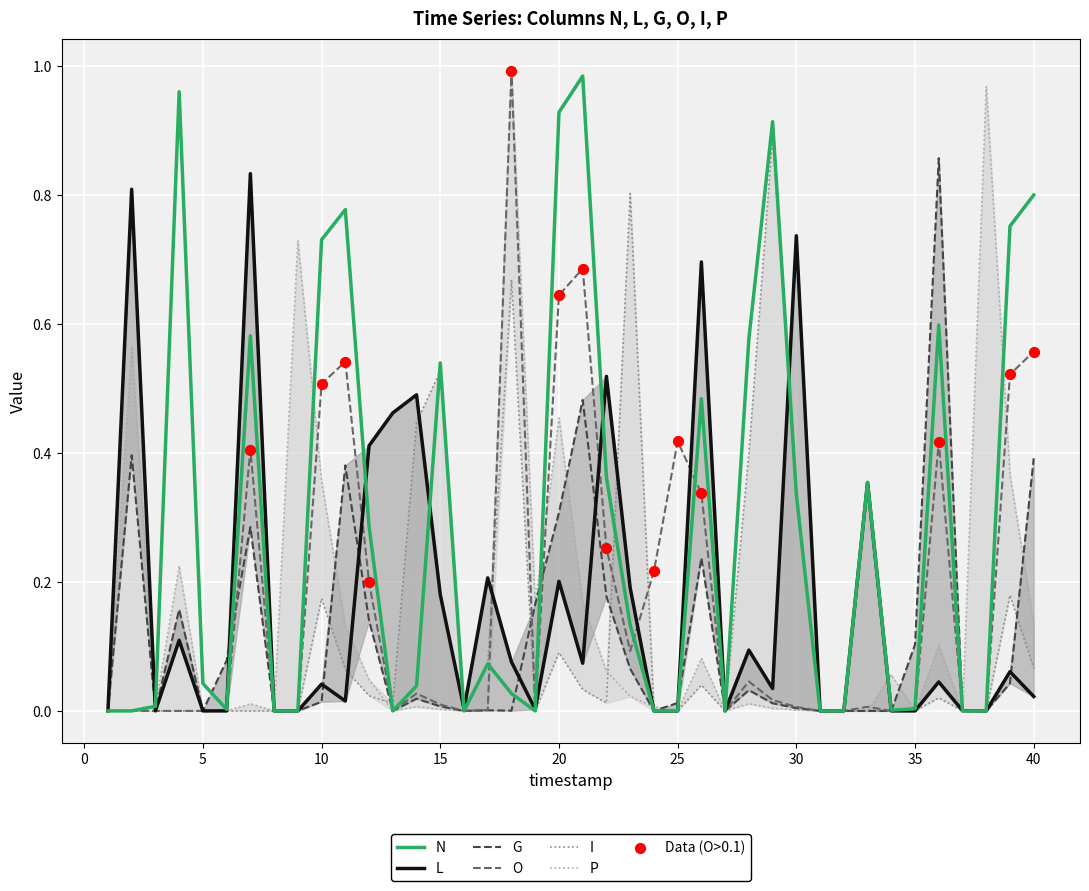

What are all the series names shown in the legend?

N, L, G, O, I, P